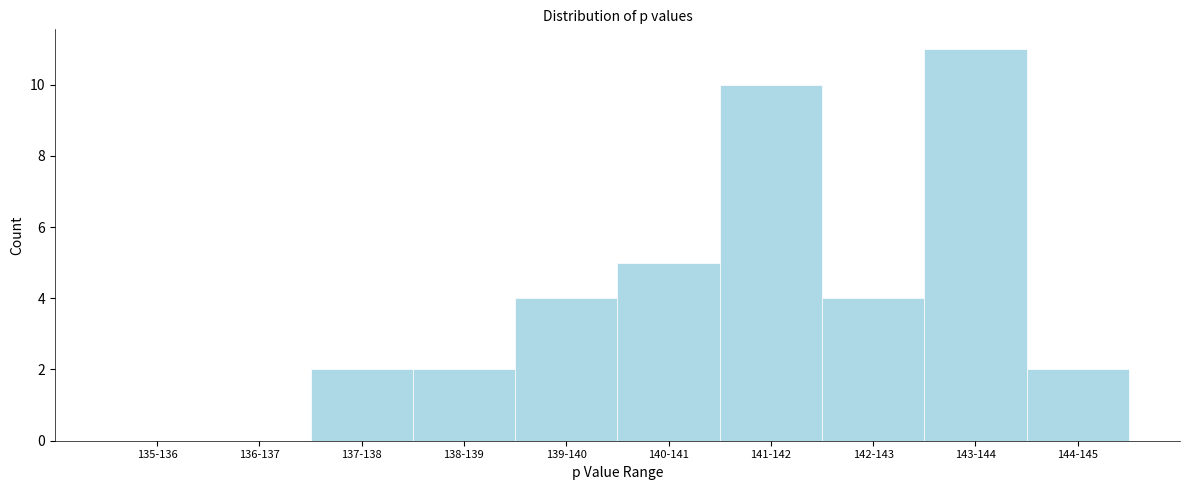

Reading left to right, transcribe all the data shown in this chart.

135-136=0	136-137=0	137-138=2	138-139=2	139-140=4	140-141=5	141-142=10	142-143=4	143-144=11	144-145=2